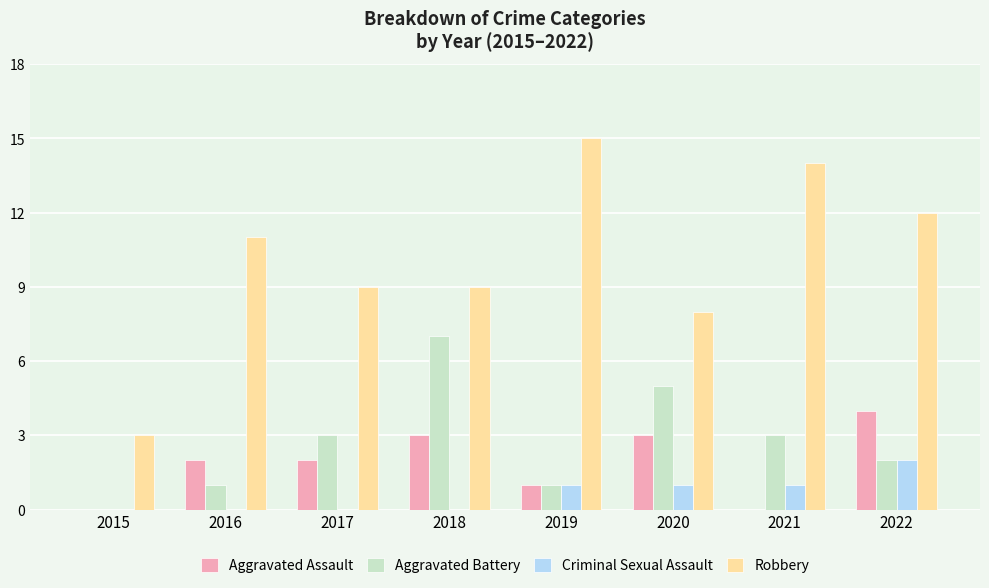

Does the chart contain stacked bars?

No